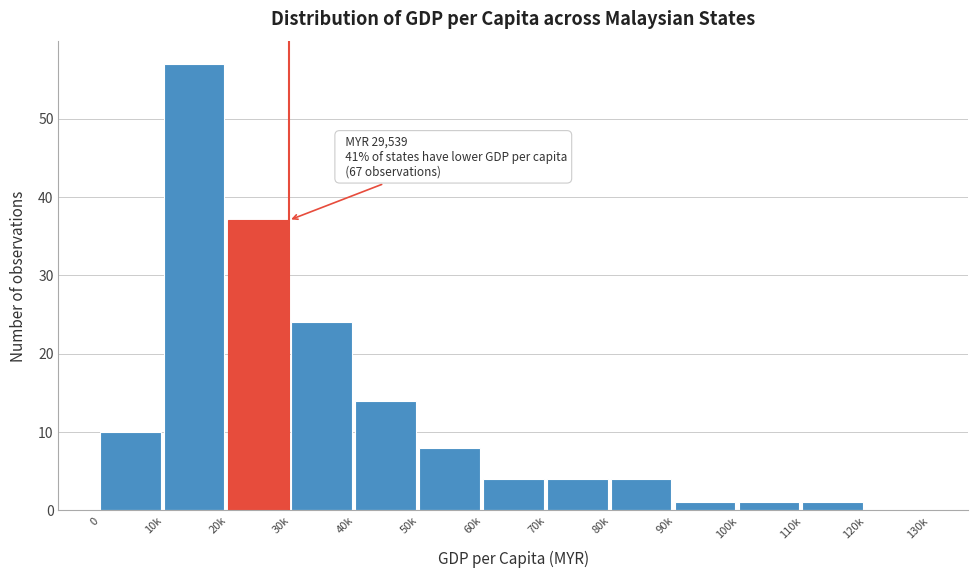

Reading left to right, transcribe all the data shown in this chart.

0=10	10k=57	20k=37	30k=24	40k=14	50k=8	60k=4	70k=4	80k=4	90k=1	100k=1	110k=1	120k=0